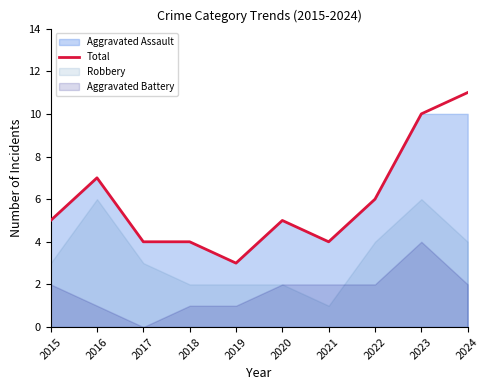

The value at 2021 is 4. True or false?

True